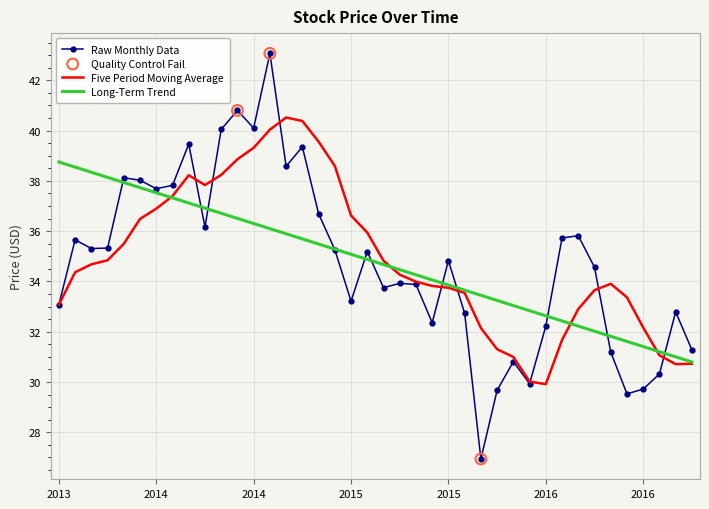

What is the greatest value displayed?

43.1